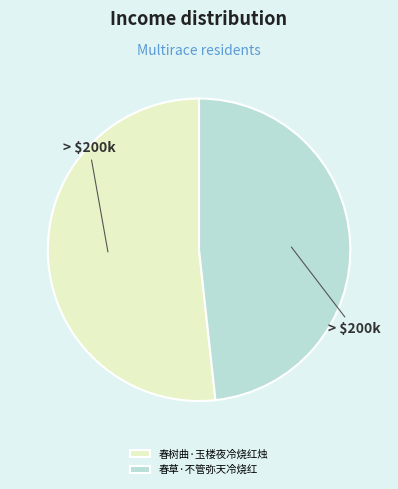

What is the ratio of the value at 春树曲·玉楼夜冷烧红烛 to the value at 春草·不管弥天冷烧红?

1.1